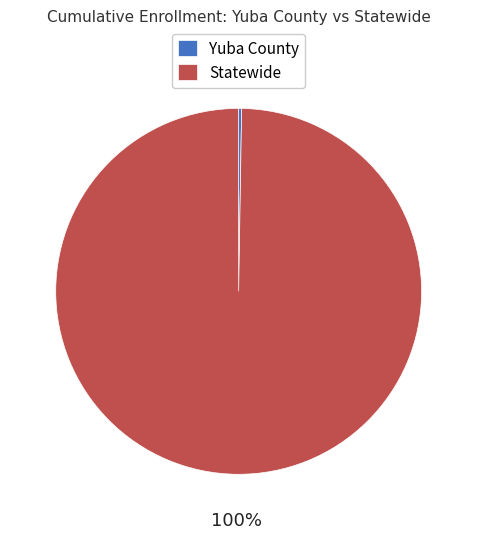

Does any single category account for the majority?

Yes